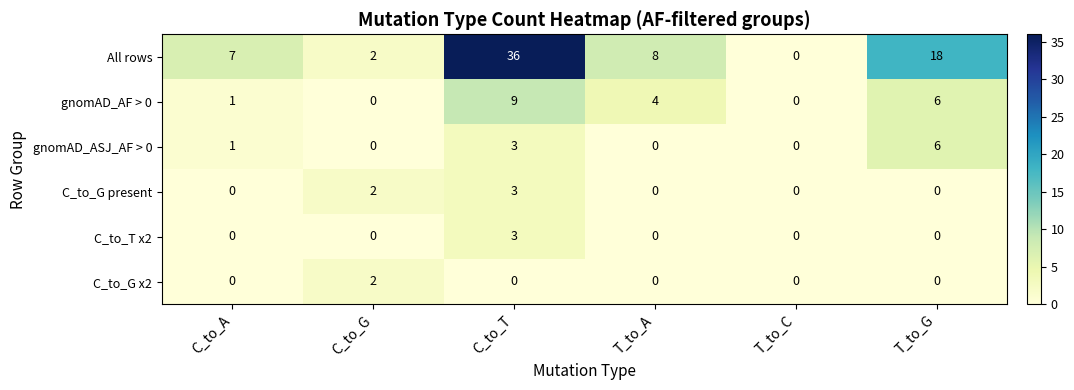

Which series has the widest spread of values?

All rows